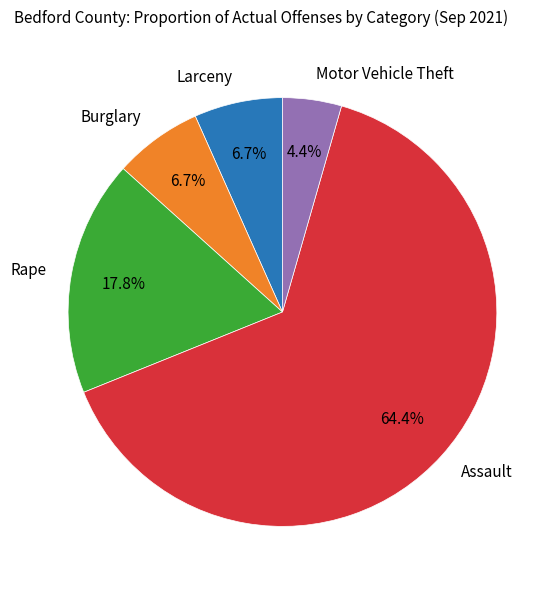

Which slice is the largest?

Assault